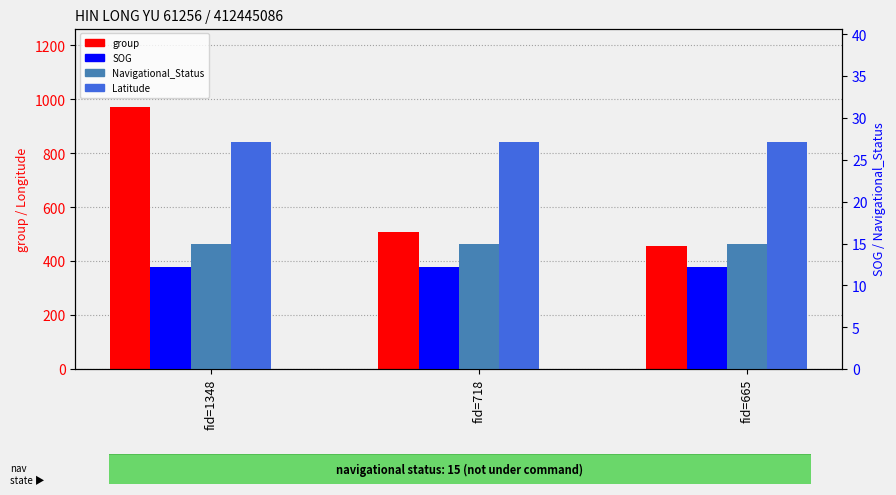

The group series shows 471.9 at fid=1348. True or false?

False